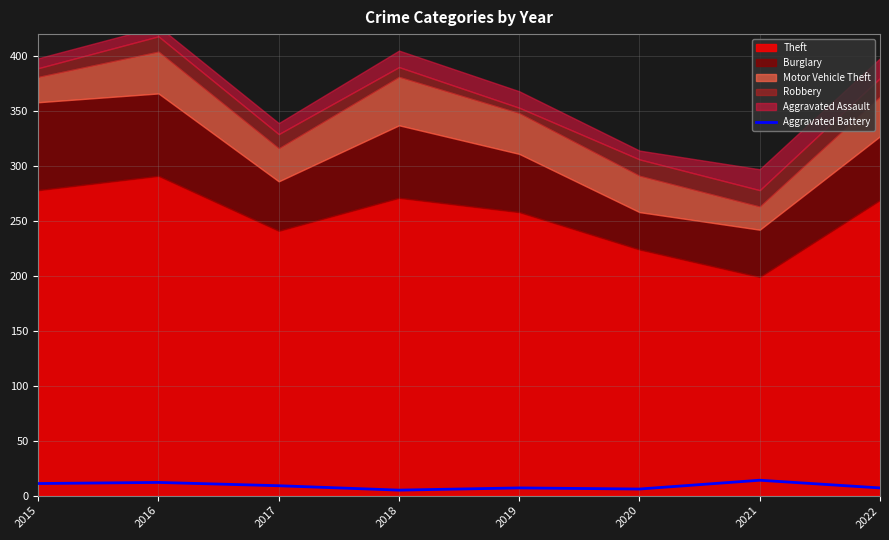

Reading right to left, list all the values displayed in this chart.

7	14	6	7	5	9	12	11